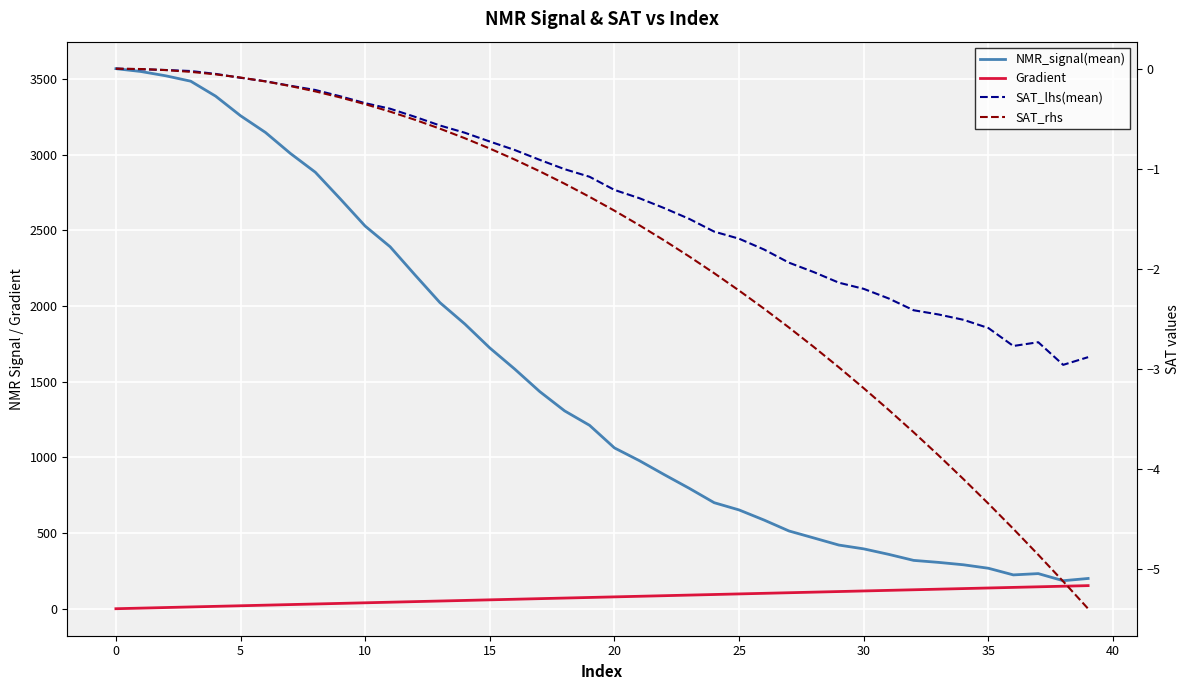

Which category has the highest value in the Gradient series?

39